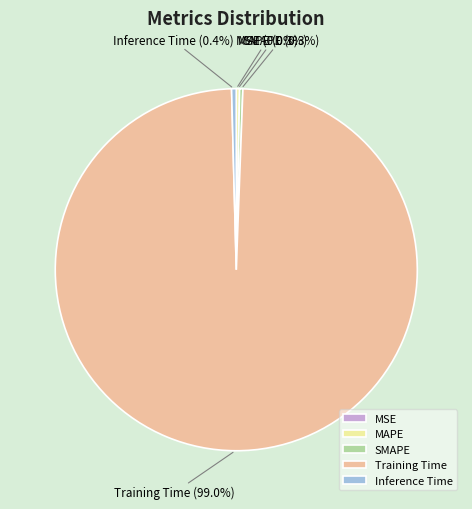

Between Training Time and Inference Time, which is larger?

Training Time